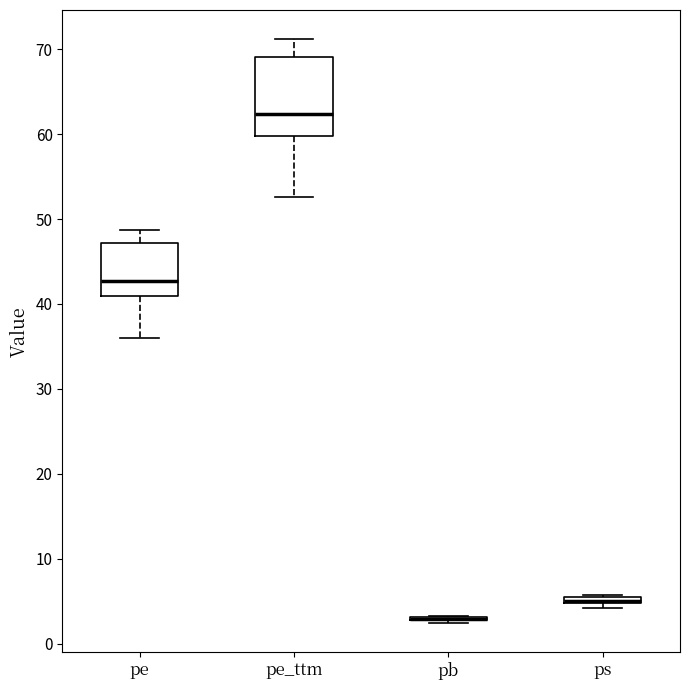

Which box is the tallest, from its lower edge to its upper edge?

pe_ttm